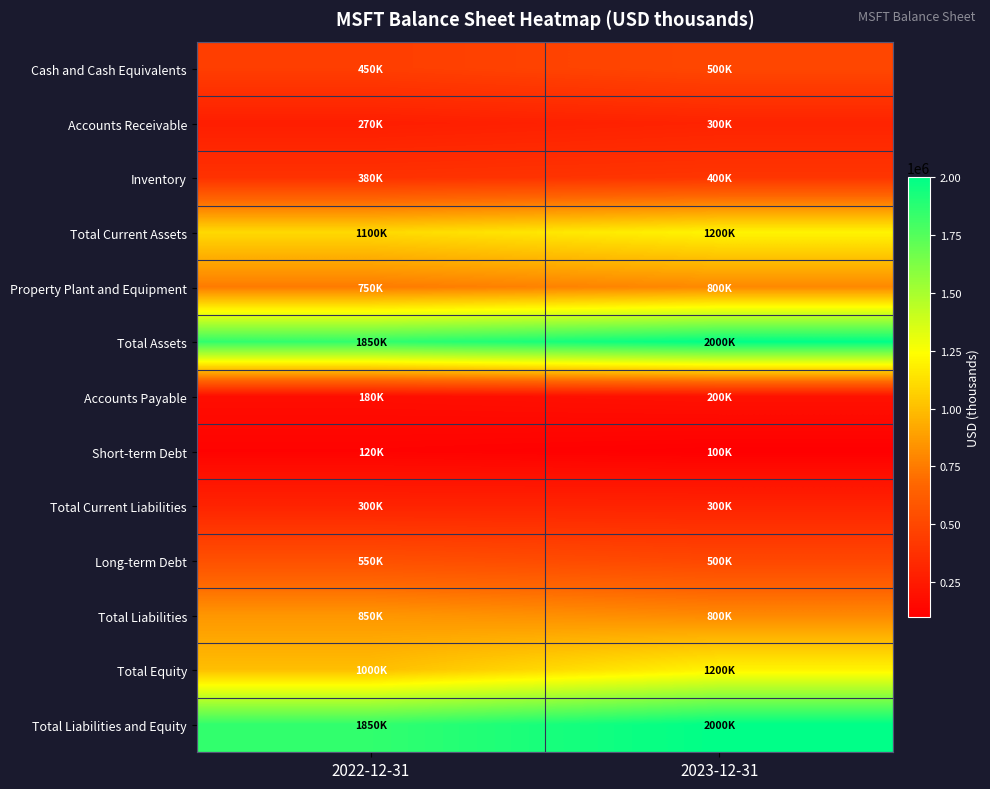

At which category is the sum across all series the highest?

2023-12-31